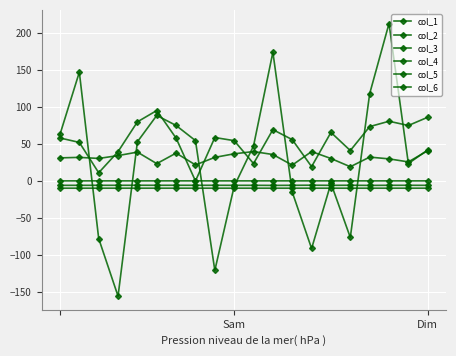

True or false: col_2 and col_1 intersect in this chart.

False